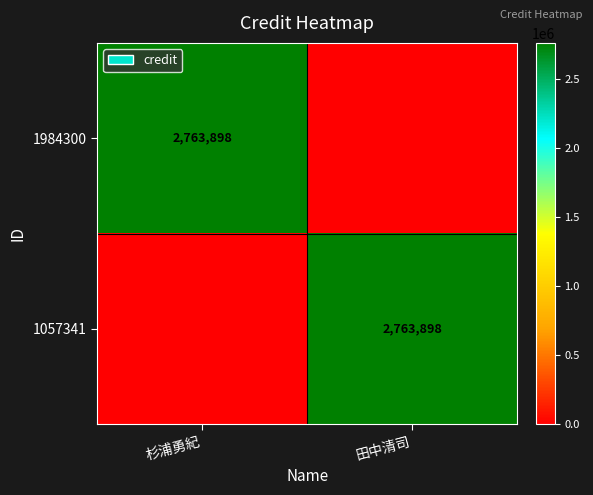

True or false: 1057341 has a value of 2763898 at 田中清司.

True